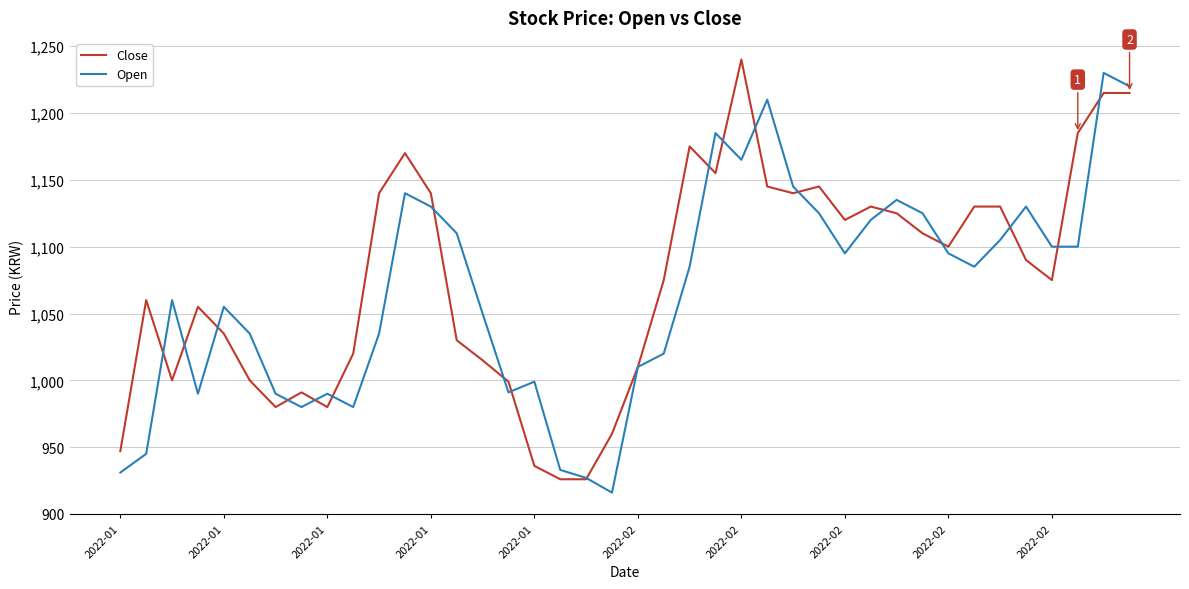

What is the highest value of the Close series?

1240